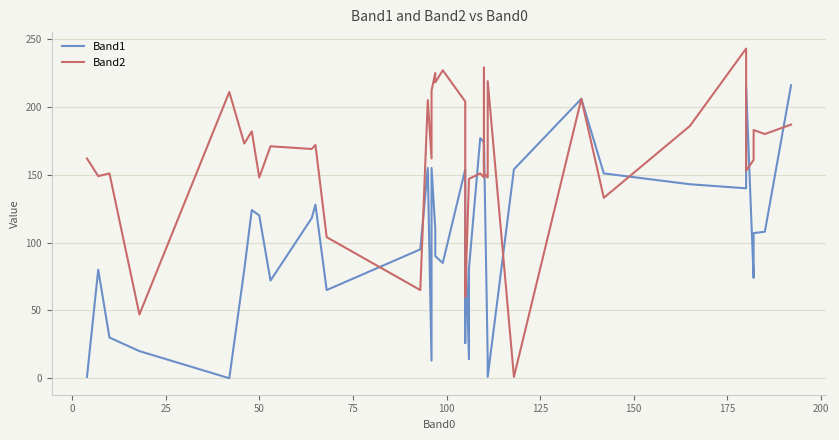

Rank the series by their maximum value, from highest to lowest.

Band2, Band1